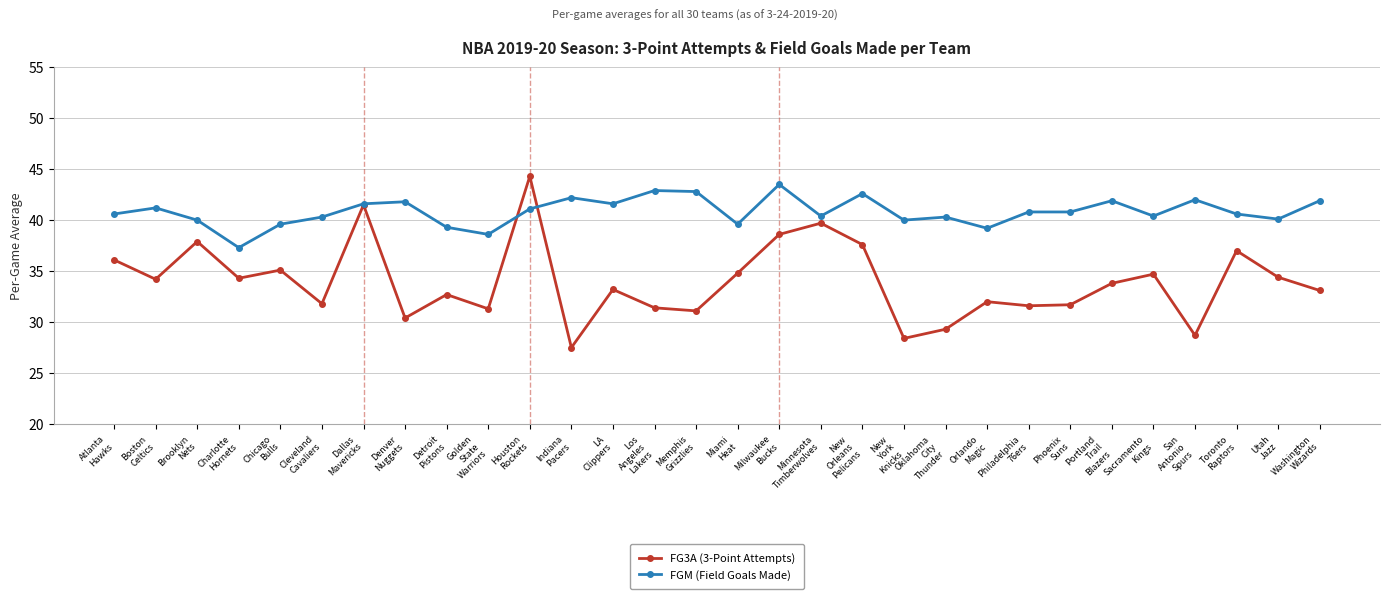

At which category does the chart reach its minimum across all series?

Indiana
Pacers